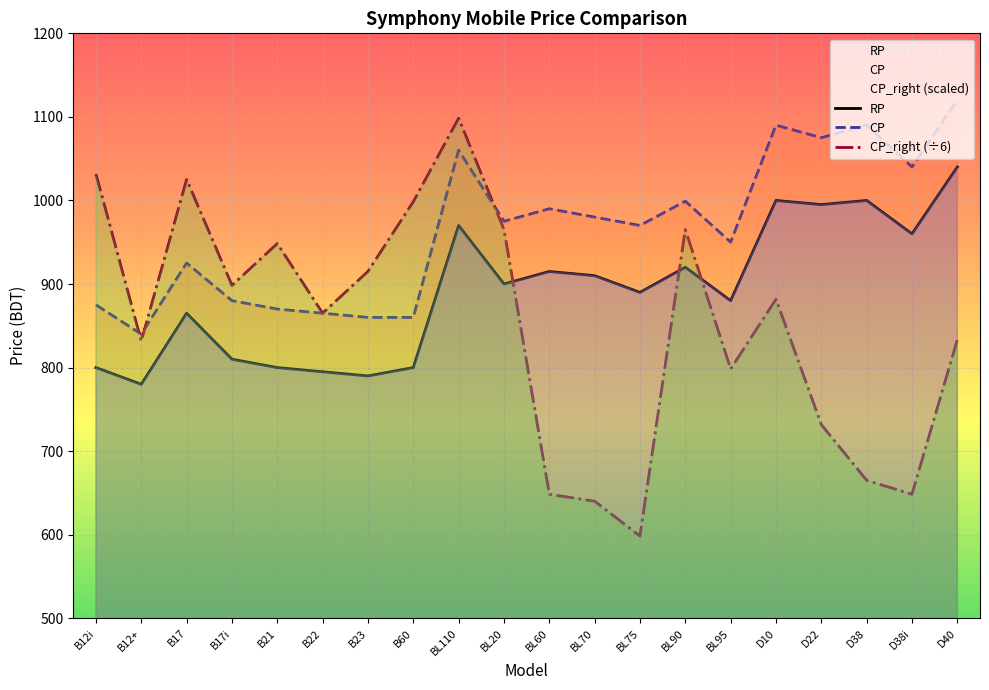

In CP_right, how many points are lower than both neighbors (excluding endpoints)?

6